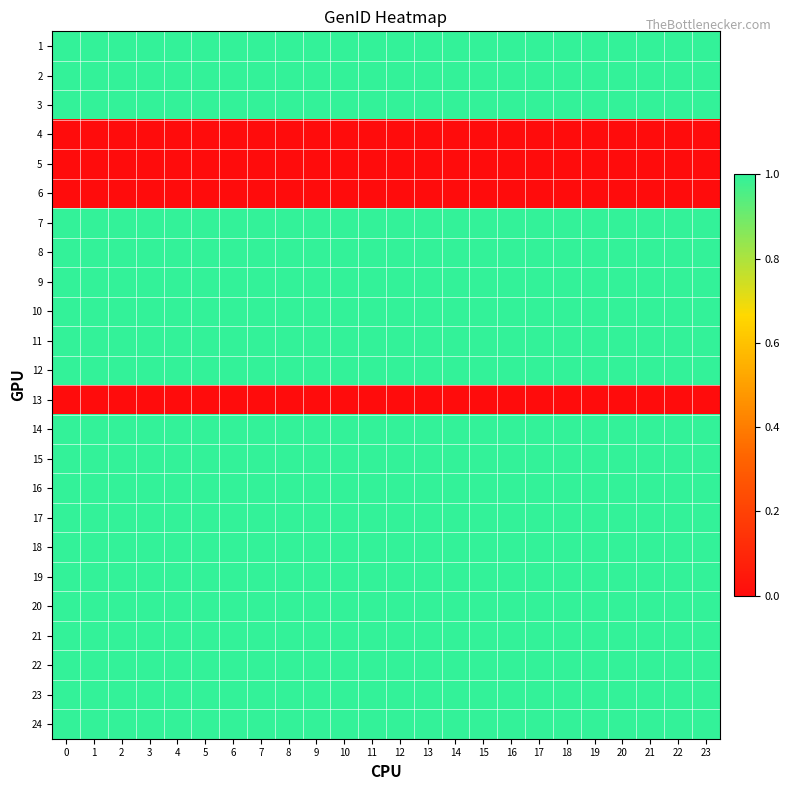

Which series has the largest total across all categories?

1